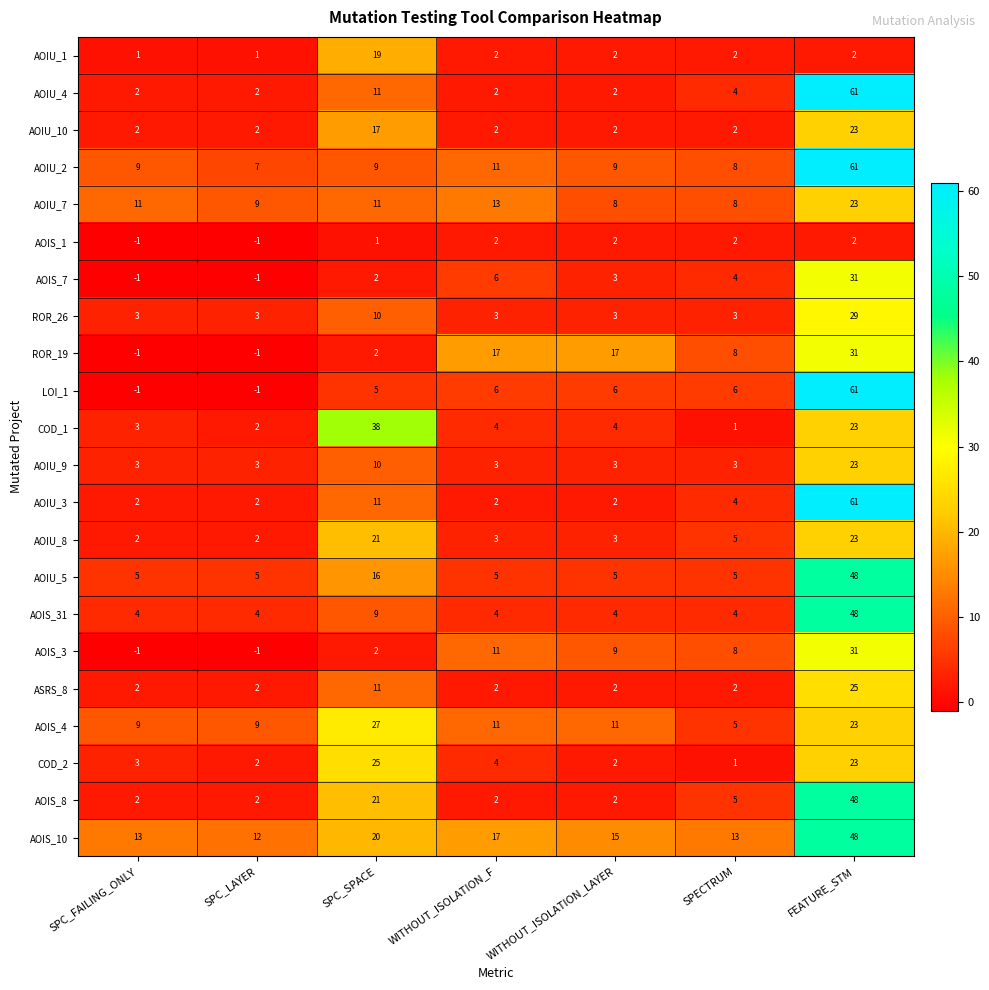

What is the difference between the AOIU_4 values at SPC_SPACE and SPECTRUM?

7